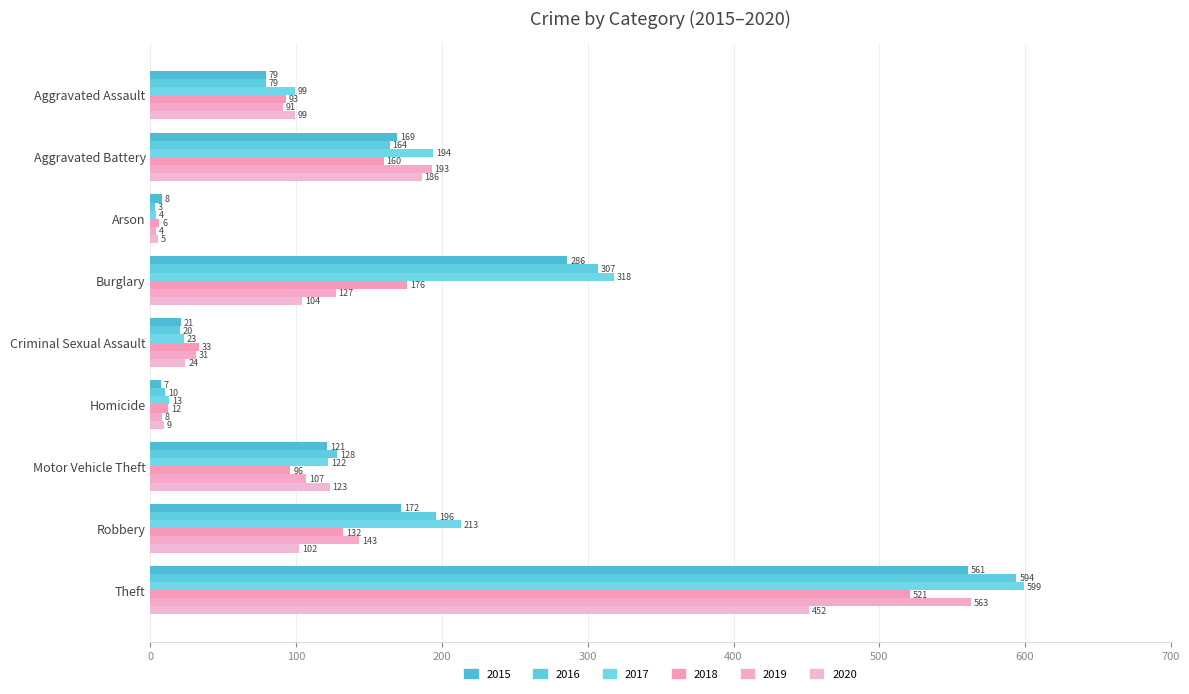

List the series in order of their peak value, lowest first.

2020, 2018, 2015, 2019, 2016, 2017